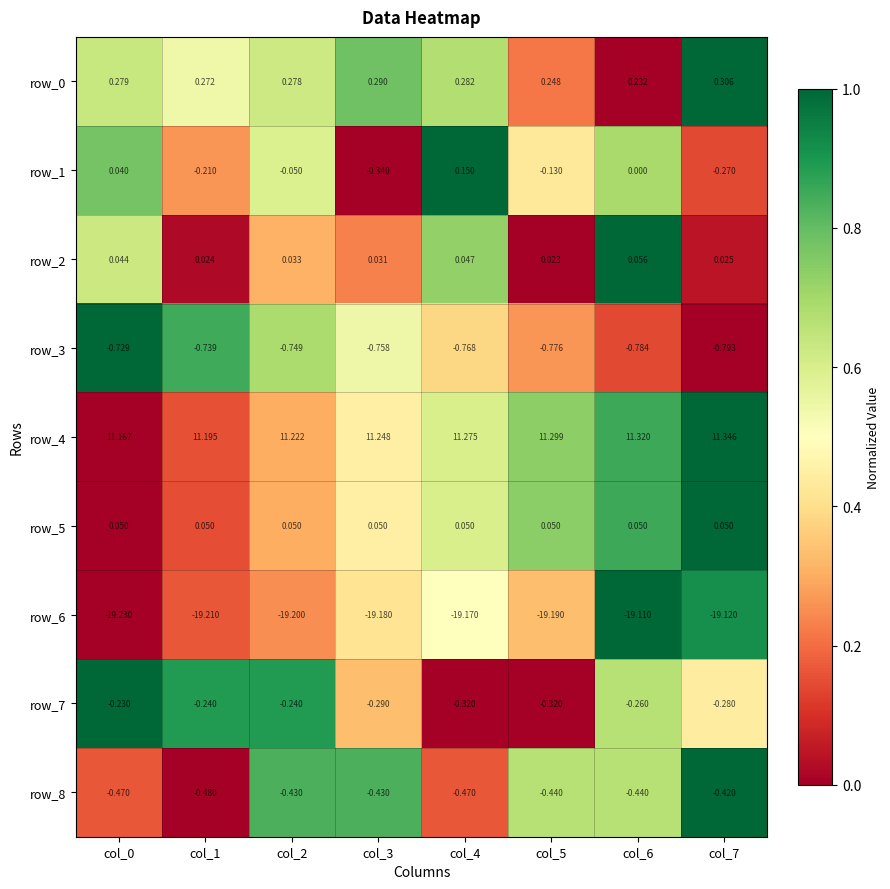

What is the spread (max minus min) of values at col_4?

30.4